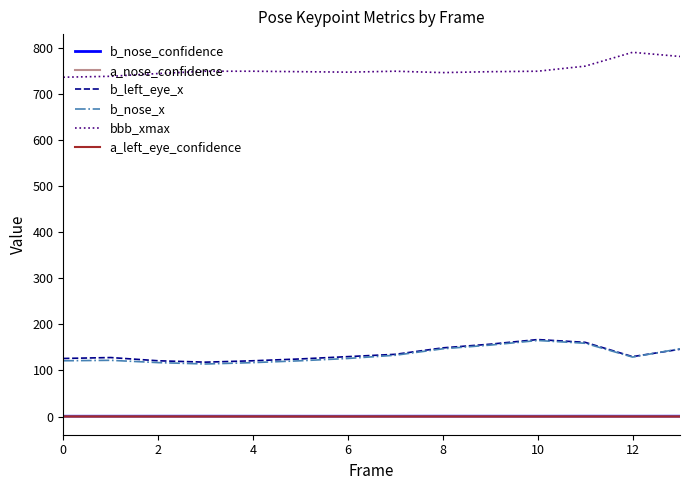

True or false: b_nose_confidence and bbb_xmax intersect in this chart.

False